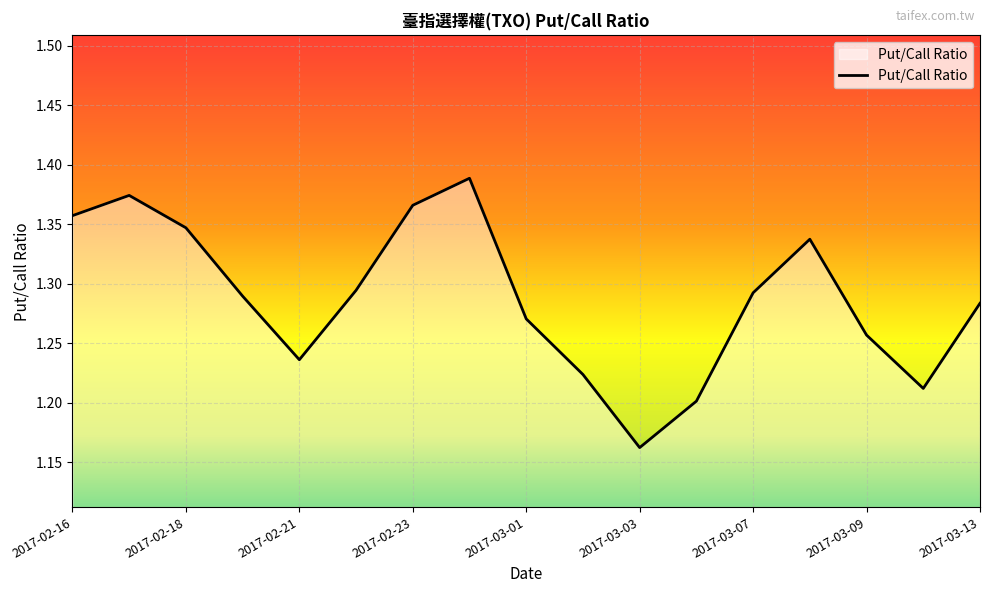

What is the sum of all values?

21.9